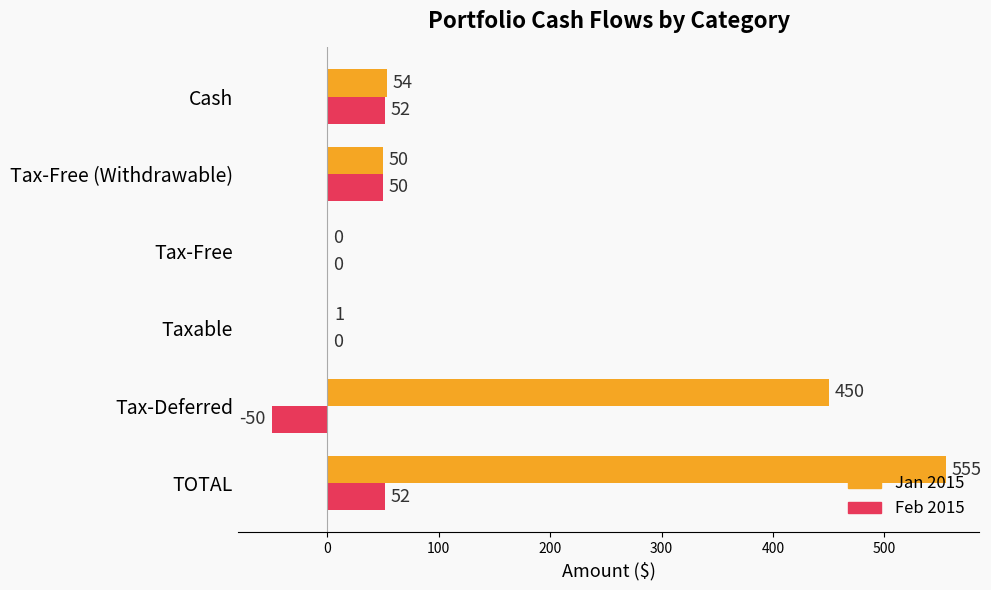

What is the sum of all Jan 2015 values?

1110